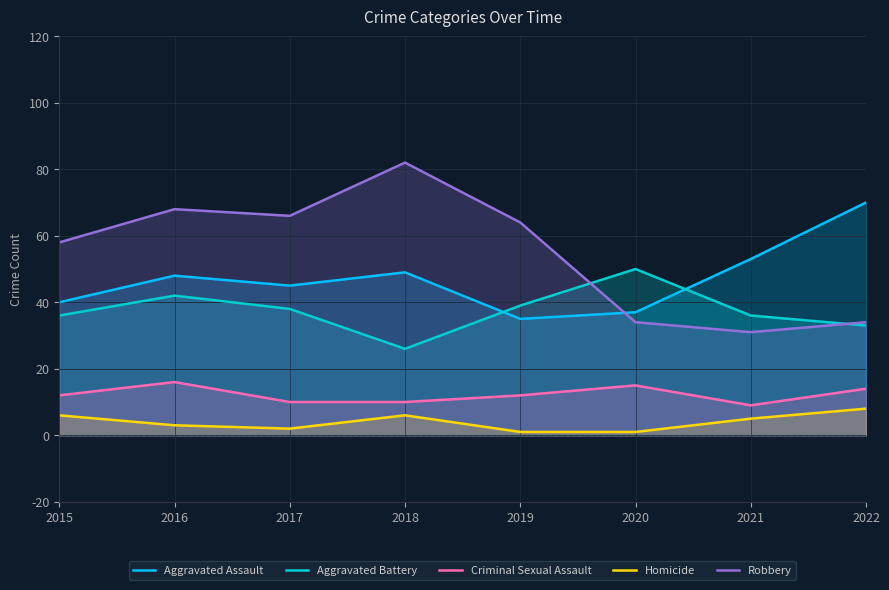

The value of Criminal Sexual Assault at 2021 is 9. True or false?

True